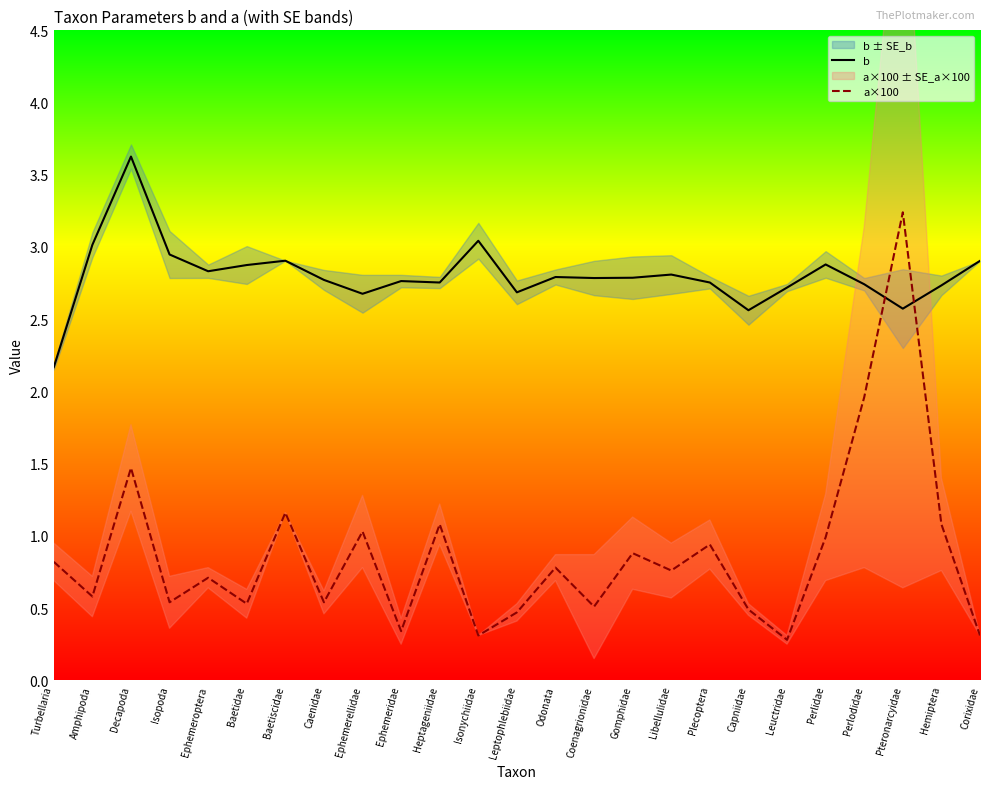

How many times do a×100 and b cross each other?

2